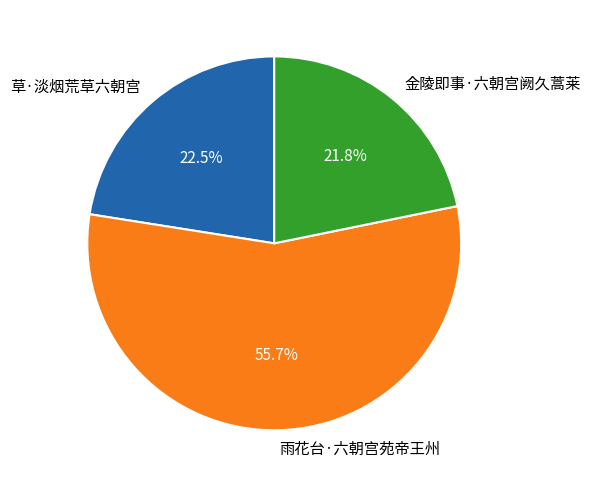

To the nearest percent, what percentage of the pie is 金陵即事·六朝宫阙久蒿莱?

22%